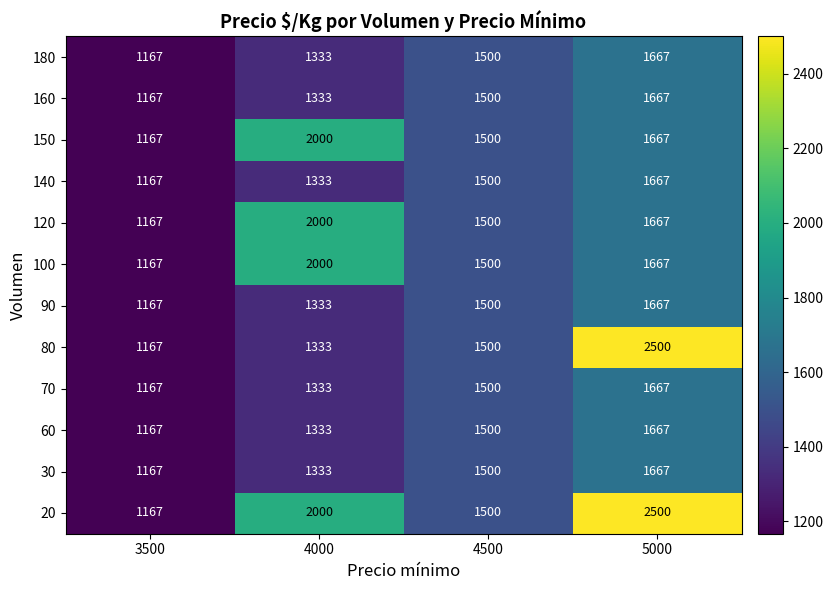

How many distinct data groups are displayed?

12